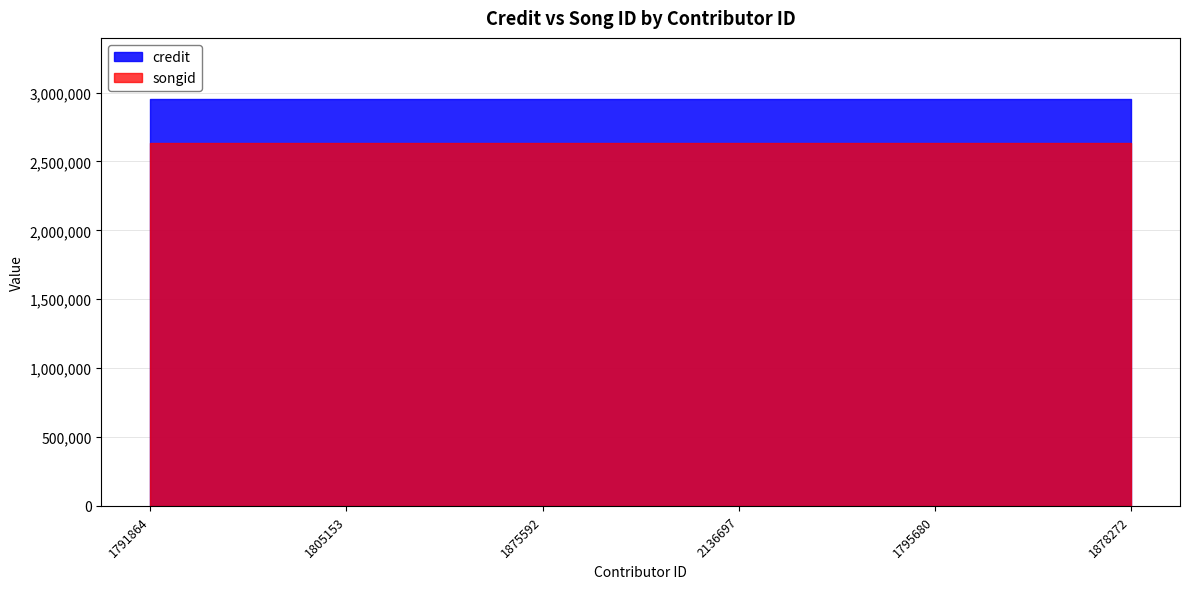

Reading left to right, extract all data points from this chart.

credit: 1791864=2954029	1805153=2954029	1875592=2954029	2136697=2954029	1795680=2954029	1878272=2954029
songid: 1791864=2634808	1805153=2634808	1875592=2634808	2136697=2634808	1795680=2634808	1878272=2634808